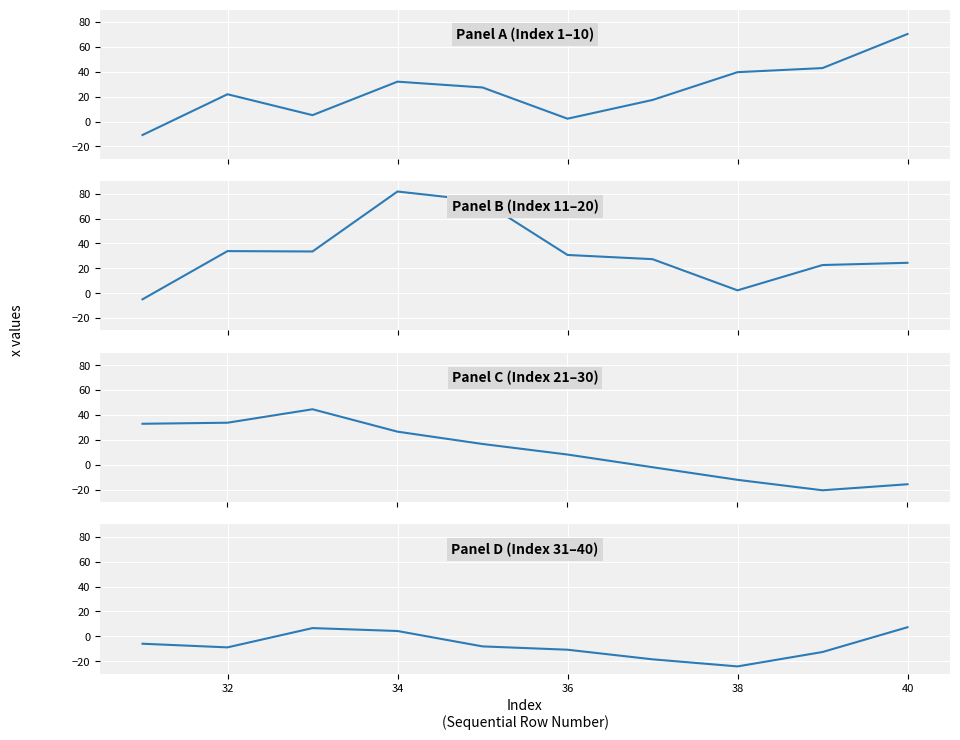

The value at 8 is -8.1. True or false?

False